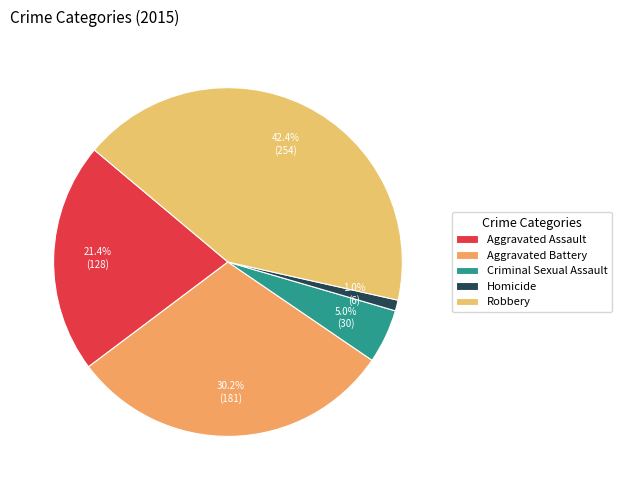

To the nearest percent, what is the difference between the largest and smallest slice percentages?

41%